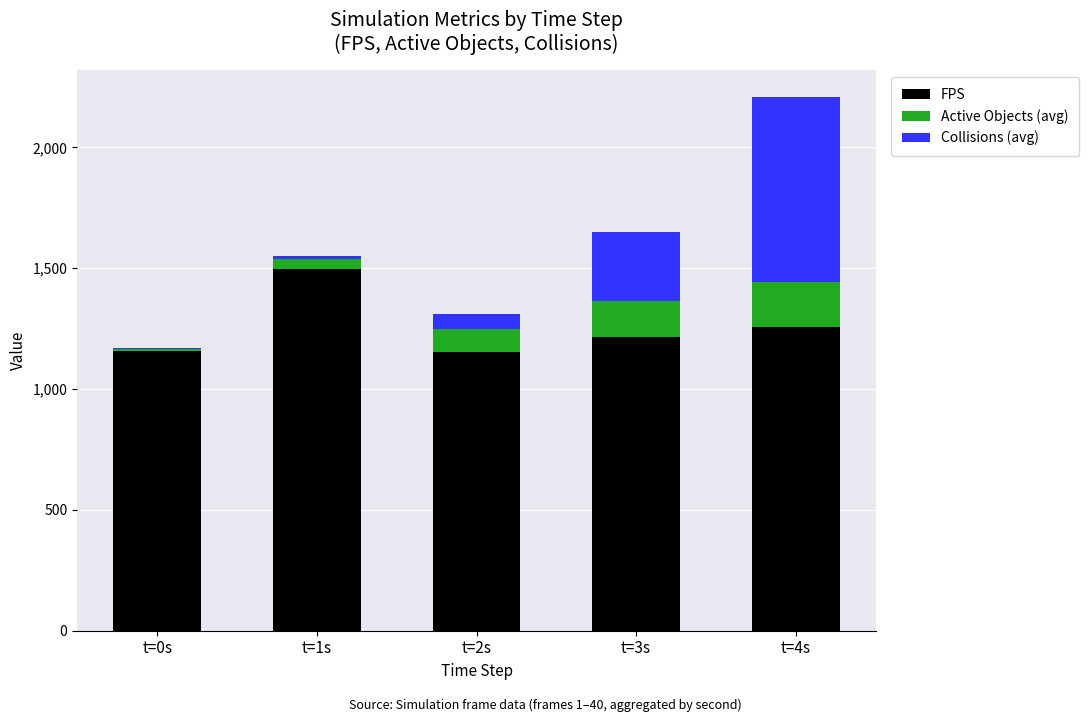

How many data points in FPS are above 1217?

3